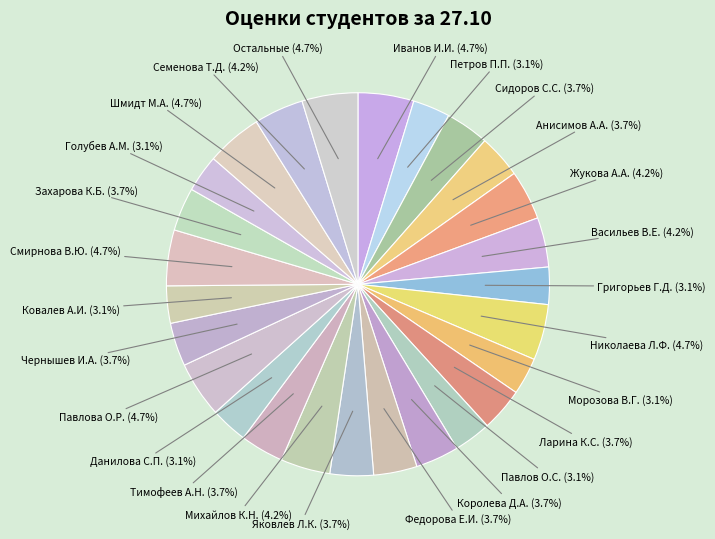

Does any single category account for the majority?

No